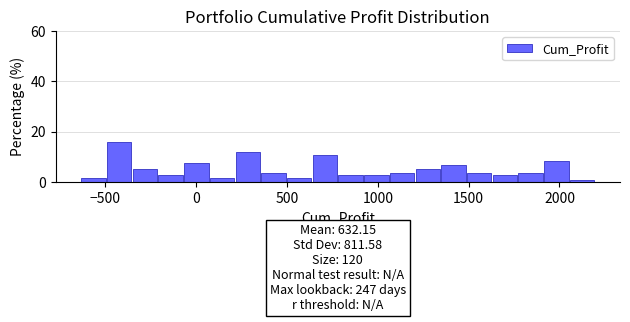

Read against the x-axis, roughly where is the centre of the tallest bar?

-400